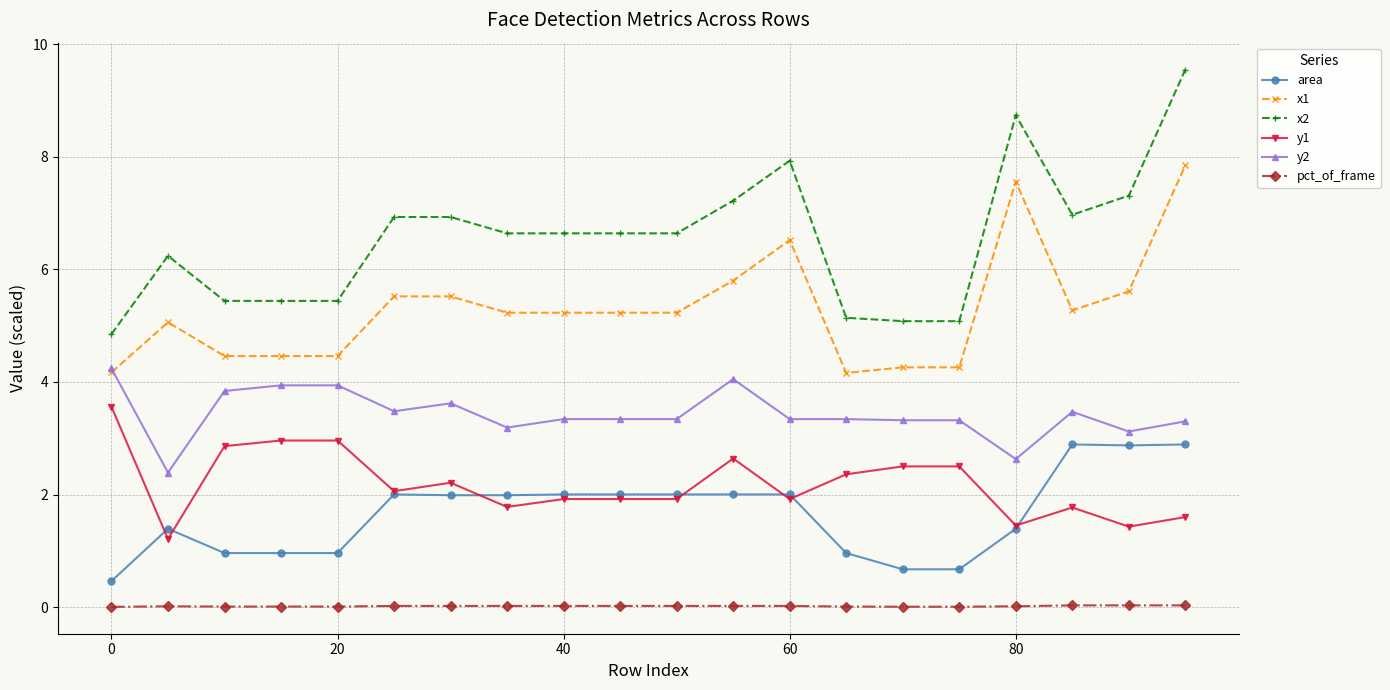

At how many categories does at least one series exceed 3?

20